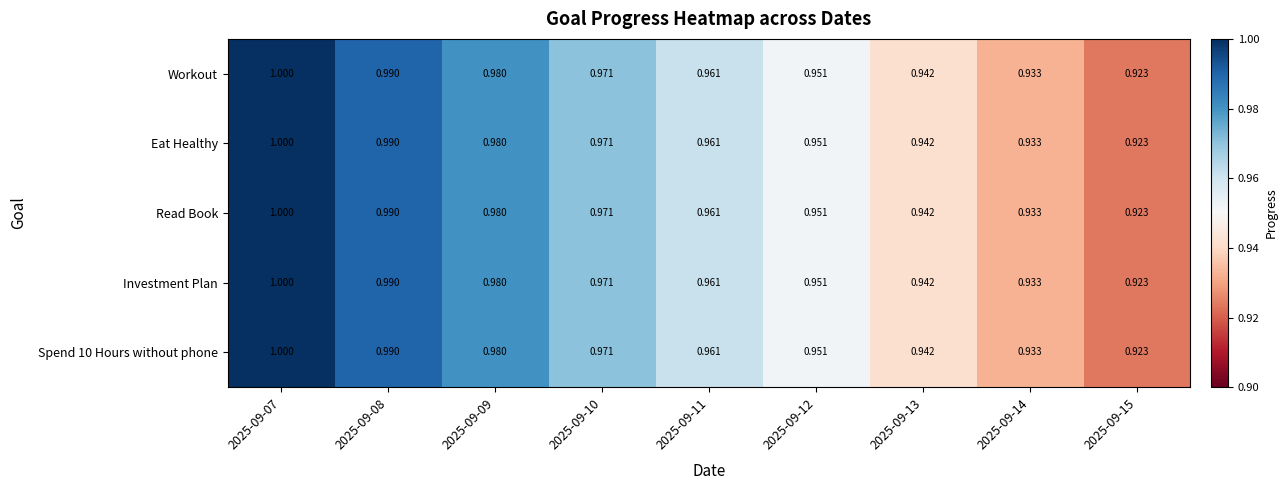

Is the value of Investment Plan at 2025-09-08 greater than the value of Spend 10 Hours without phone at 2025-09-10?

Yes